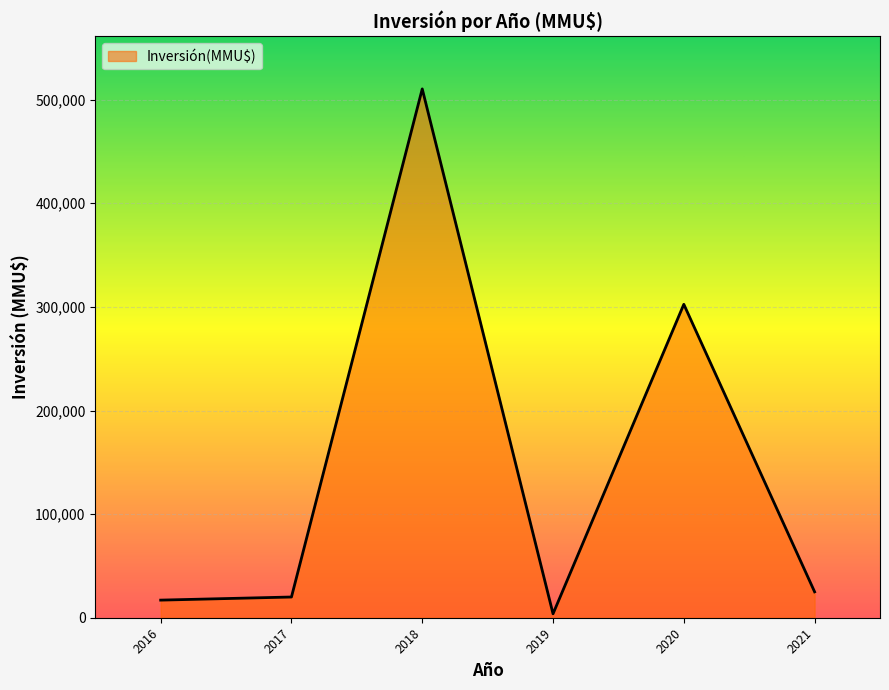

What is the change in value from 2017 to 2020?

+282500